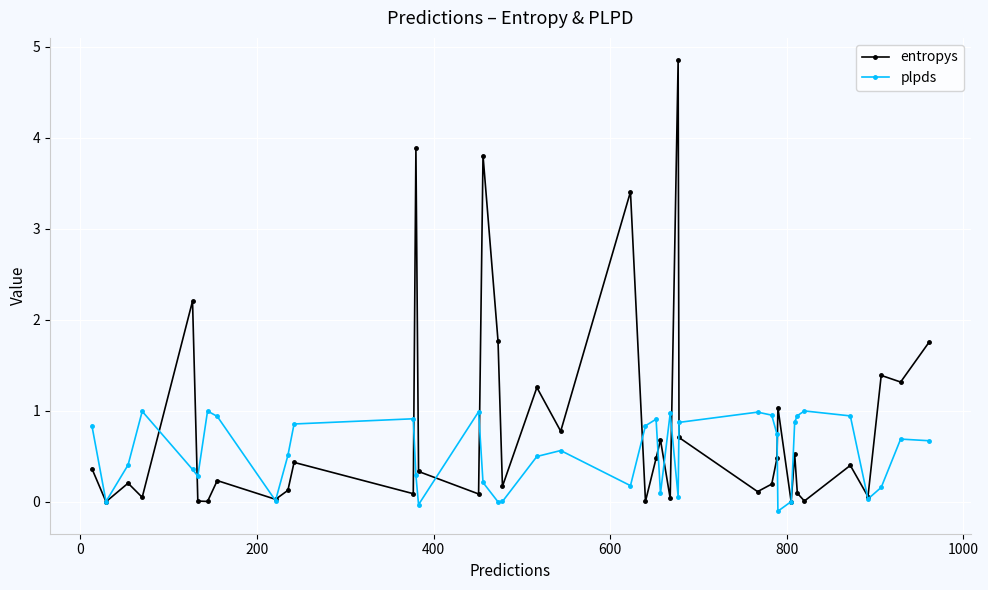

What is the average value of the entropys series?

0.8